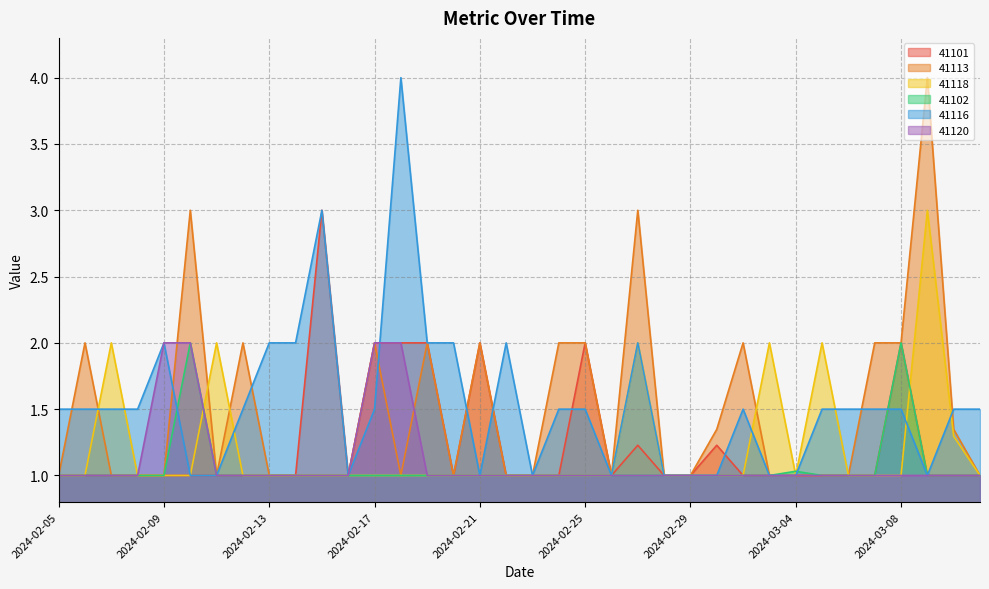

Which has a higher value, 2024-02-13 or 2024-02-24?

2024-02-13